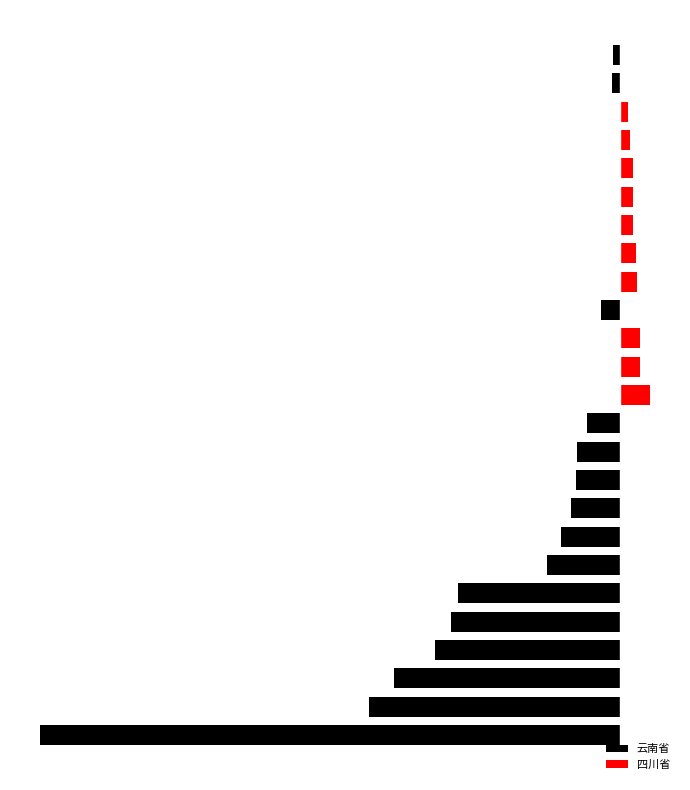

Are the bars horizontal?

Yes